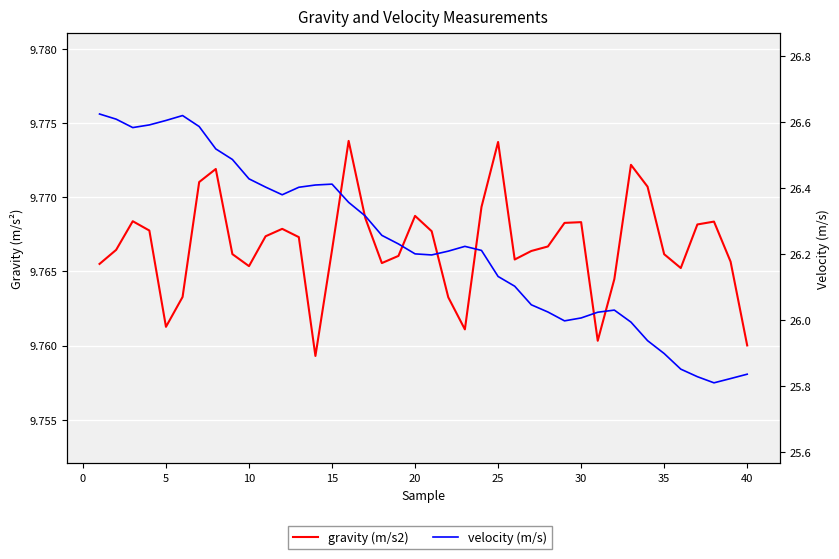

What is the maximum value for gravity (m/s2)?

9.8